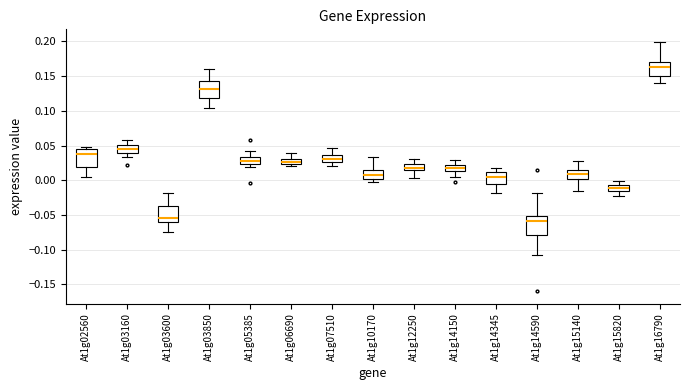

Which box's median line is the highest?

At1g16790